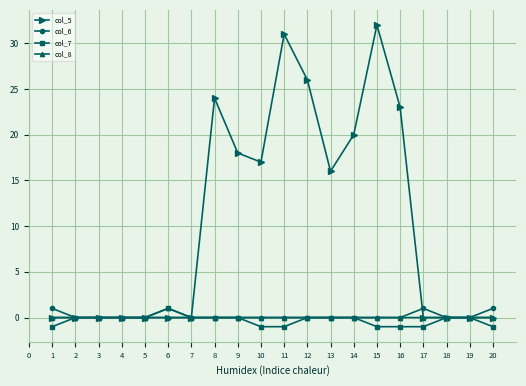

What are all the series names shown in the legend?

col_5, col_6, col_7, col_8